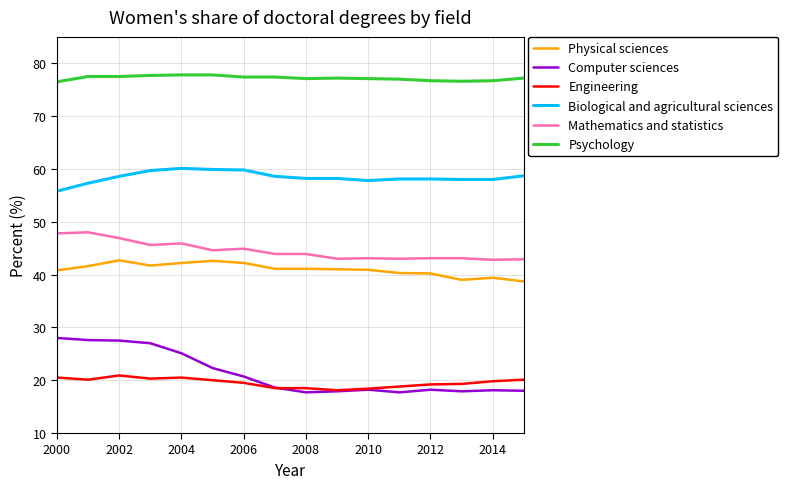

Does the chart display data point markers on the line(s)?

No